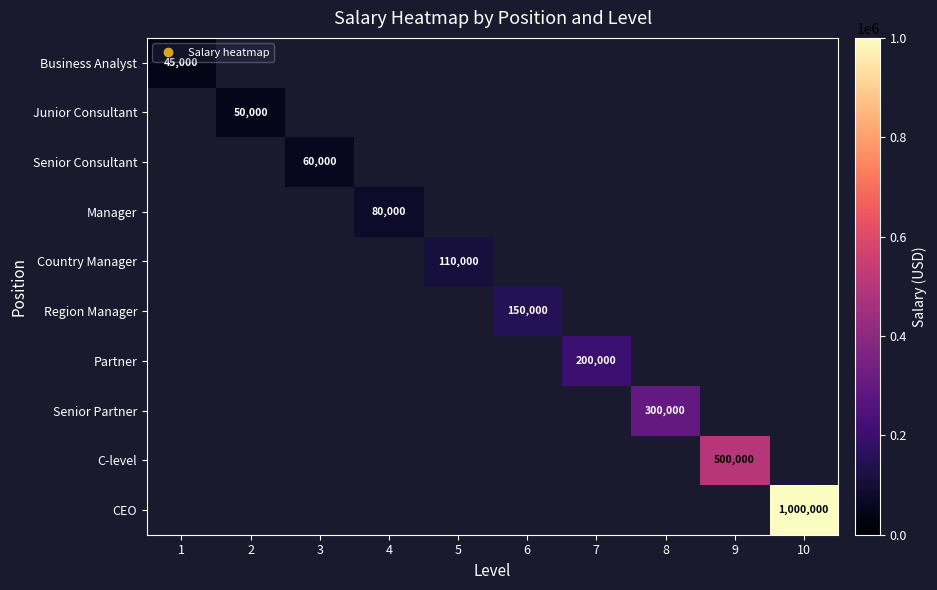

Is the value of Partner at 3 greater than the value of CEO at 4?

No